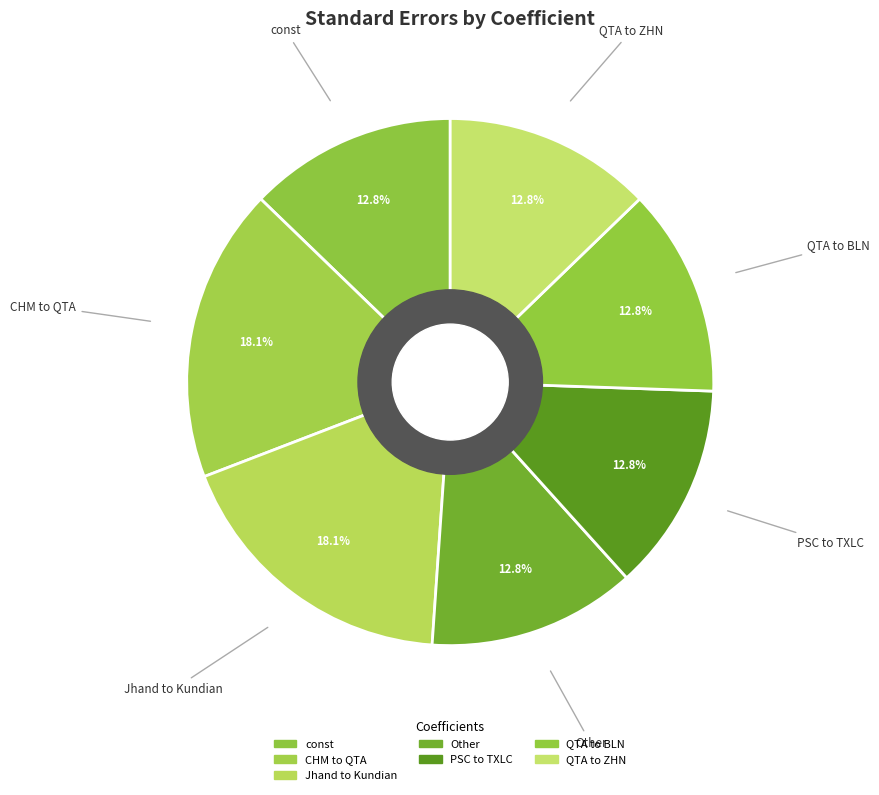

How many segments does this pie chart have?

7